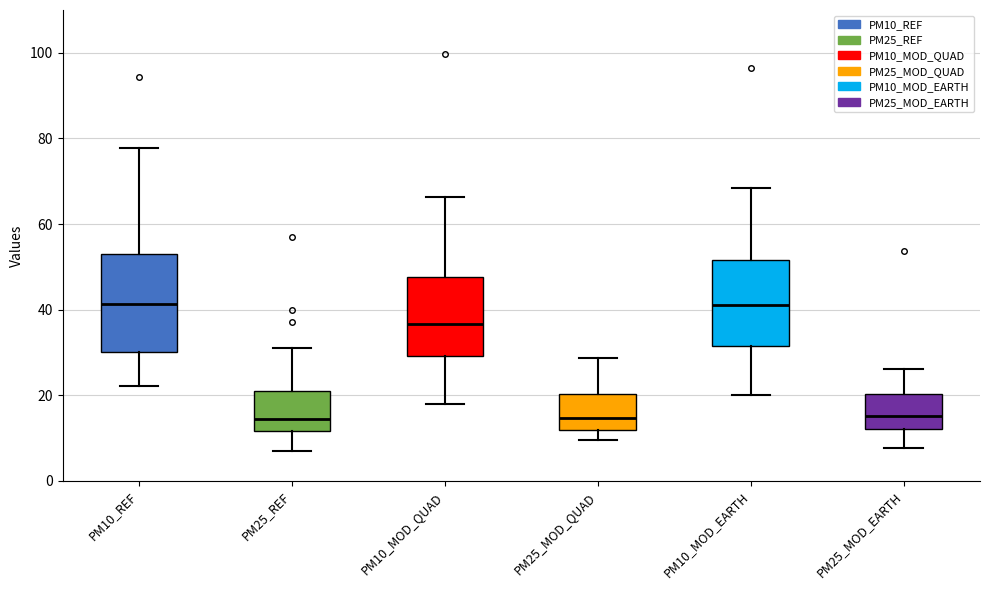

Reading left to right, read every box against the y-axis: the position of its median line, the range the box covers, and the ends of its whiskers. The values are not printed on the chart, so give them approximately, as read against the axis.

PM10_REF: median 42, box 30 to 52, whiskers 22 to 78
PM25_REF: median 14, box 12 to 22, whiskers 8 to 32
PM10_MOD_QUAD: median 36, box 30 to 48, whiskers 18 to 66
PM25_MOD_QUAD: median 14, box 12 to 20, whiskers 10 to 28
PM10_MOD_EARTH: median 42, box 32 to 52, whiskers 20 to 68
PM25_MOD_EARTH: median 16, box 12 to 20, whiskers 8 to 26